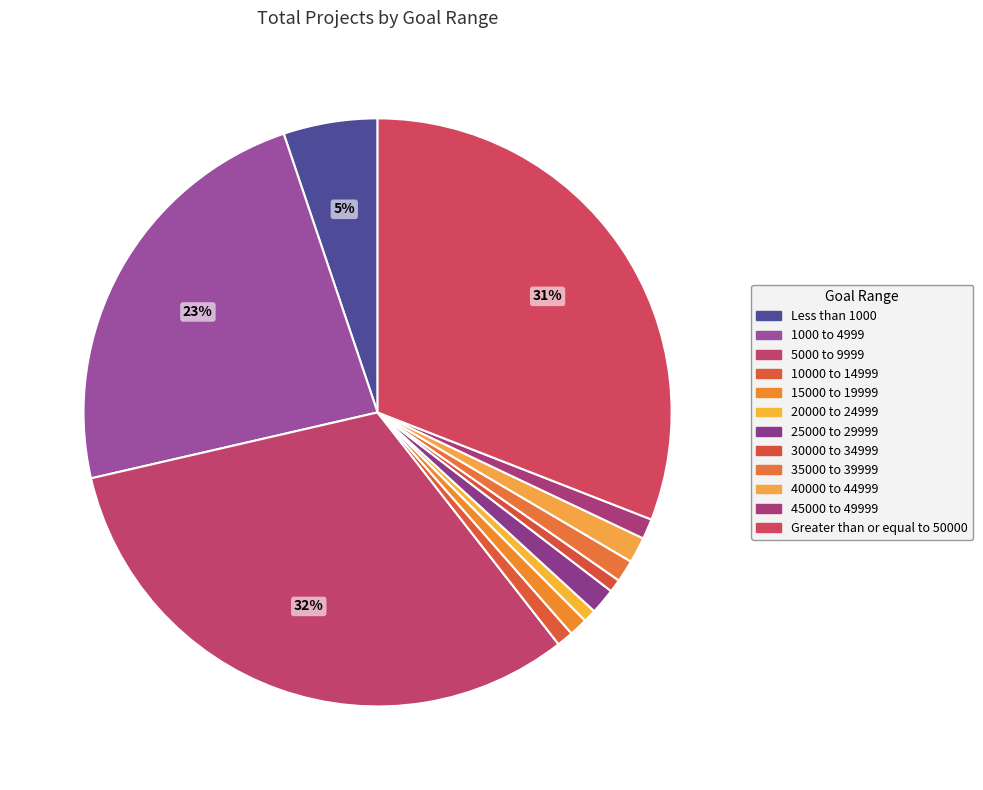

Count the number of slices in the pie.

12